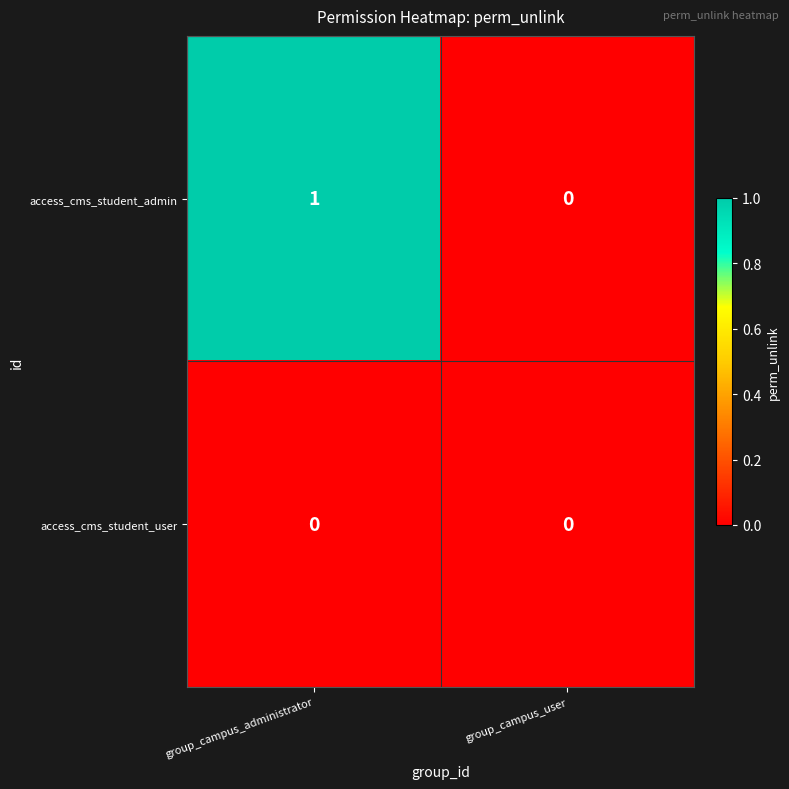

True or false: access_cms_student_admin has a value of 2 at group_campus_administrator.

False